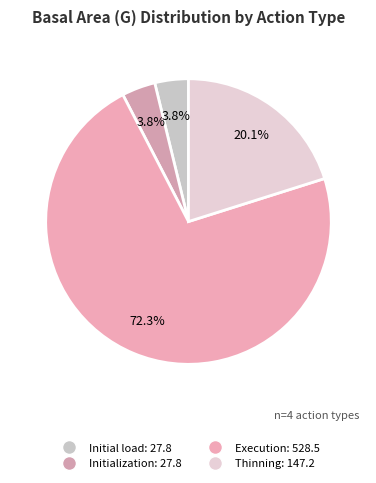

Which category has the biggest portion of the pie?

Execution